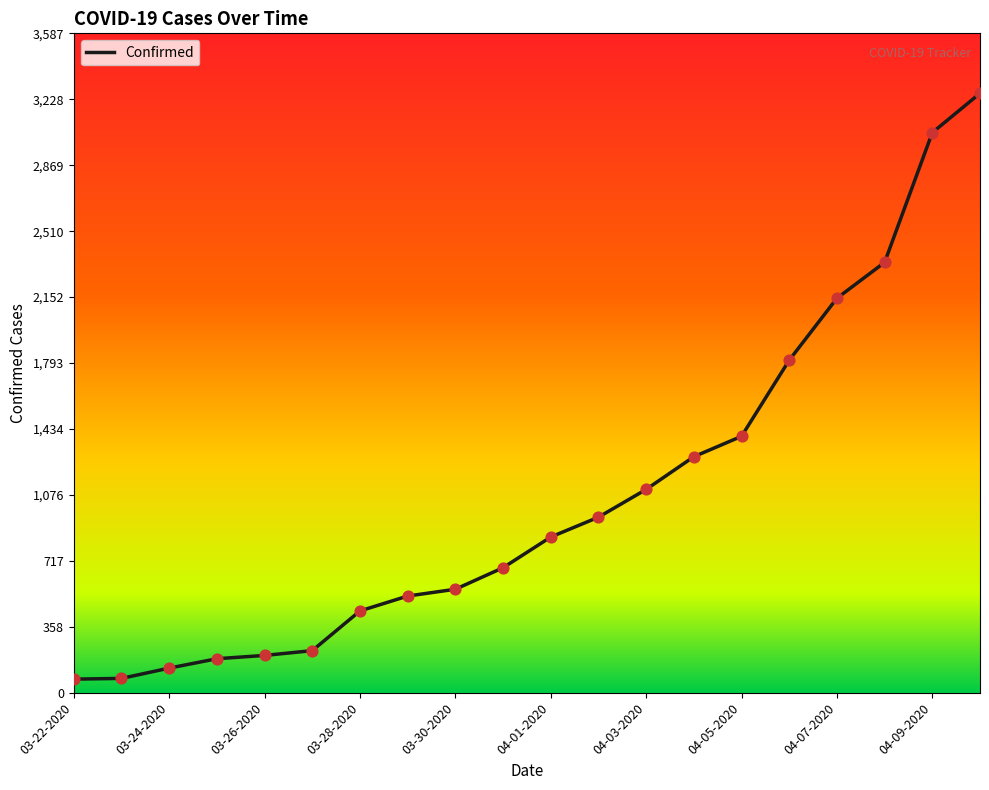

What is the maximum value shown in the chart?

3261